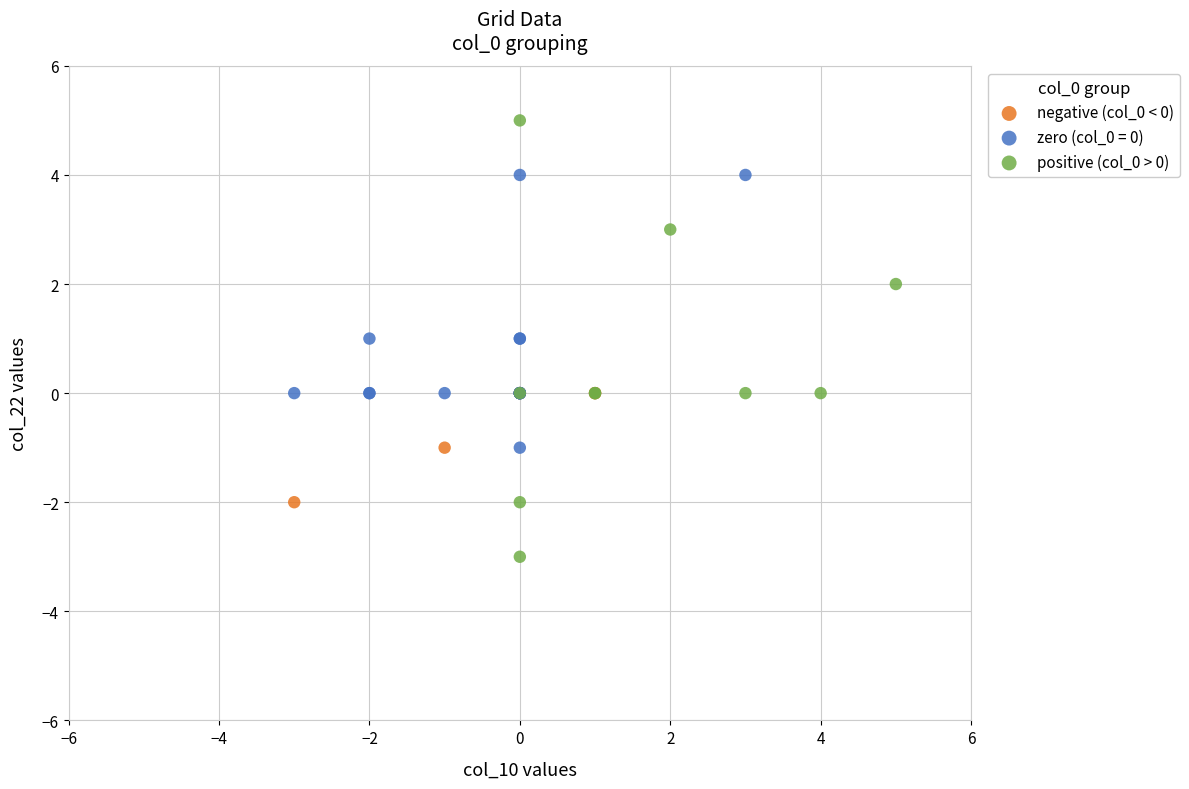

Which series contains the highest Y value?

positive (col_0 > 0)